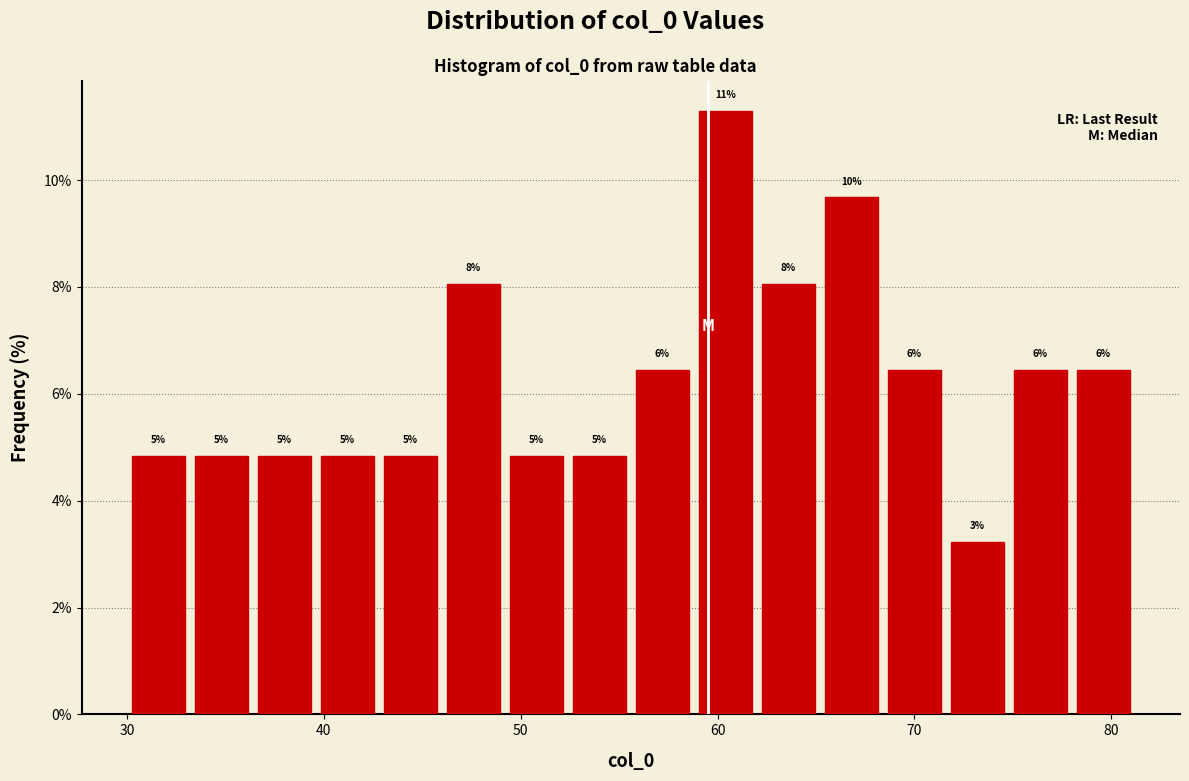

Around what value on the x-axis is the tallest bar? Give the approximate position of its centre, as read against the axis.

60